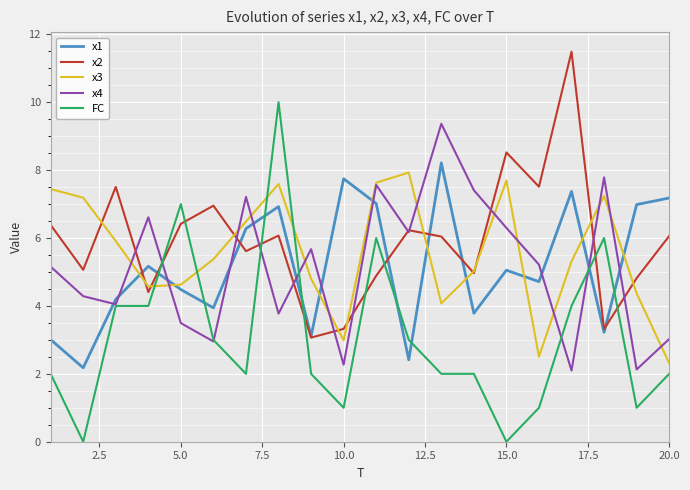

True or false: x4 and x3 intersect in this chart.

True